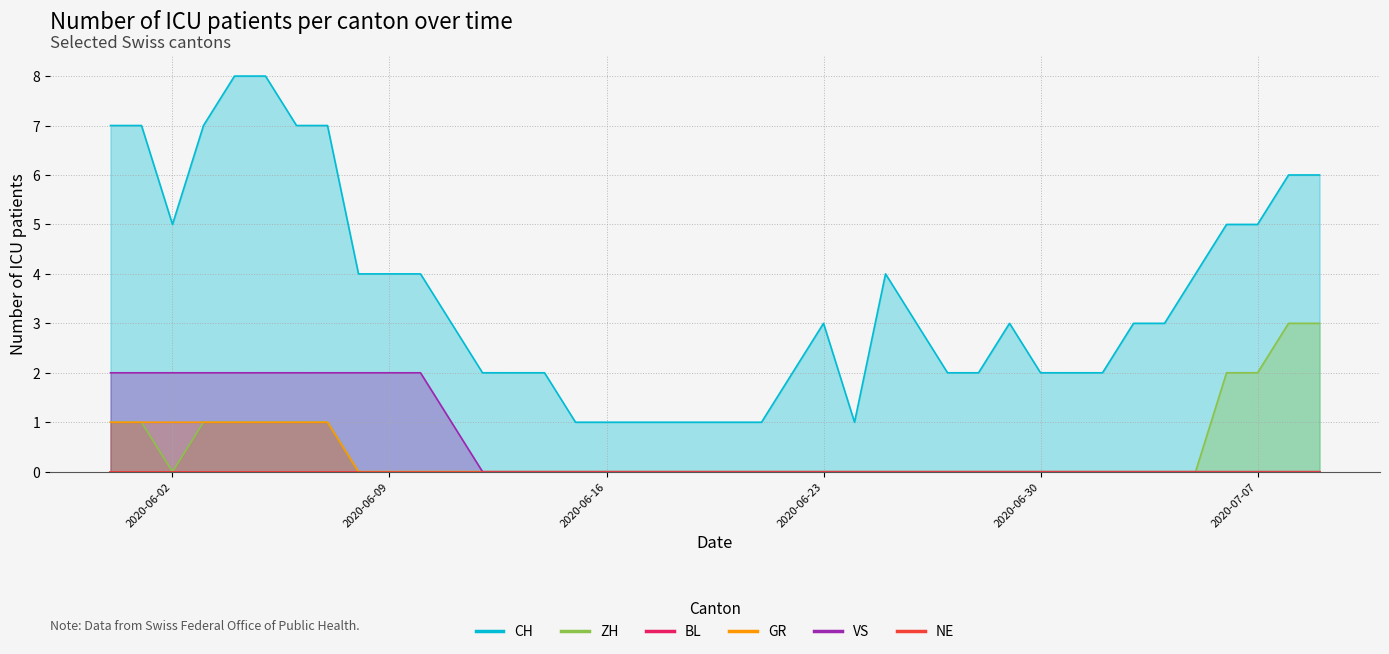

Reading right to left, what are all the values shown in this chart?

CH: 6	6	5	5	4	3	3	2	2	2	3	2	2	3	4	1	3	2	1	1	1	1	1	1	1	2	2	2	3	4	4	4	7	7	8	8	7	5	7	7
ZH: 3	3	2	2	0	0	0	0	0	0	0	0	0	0	0	0	0	0	0	0	0	0	0	0	0	0	0	0	0	0	0	0	1	1	1	1	1	0	1	1
GR: 0	0	0	0	0	0	0	0	0	0	0	0	0	0	0	0	0	0	0	0	0	0	0	0	0	0	0	0	0	0	0	0	1	1	1	1	1	1	1	1
VS: 0	0	0	0	0	0	0	0	0	0	0	0	0	0	0	0	0	0	0	0	0	0	0	0	0	0	0	0	1	2	2	2	2	2	2	2	2	2	2	2